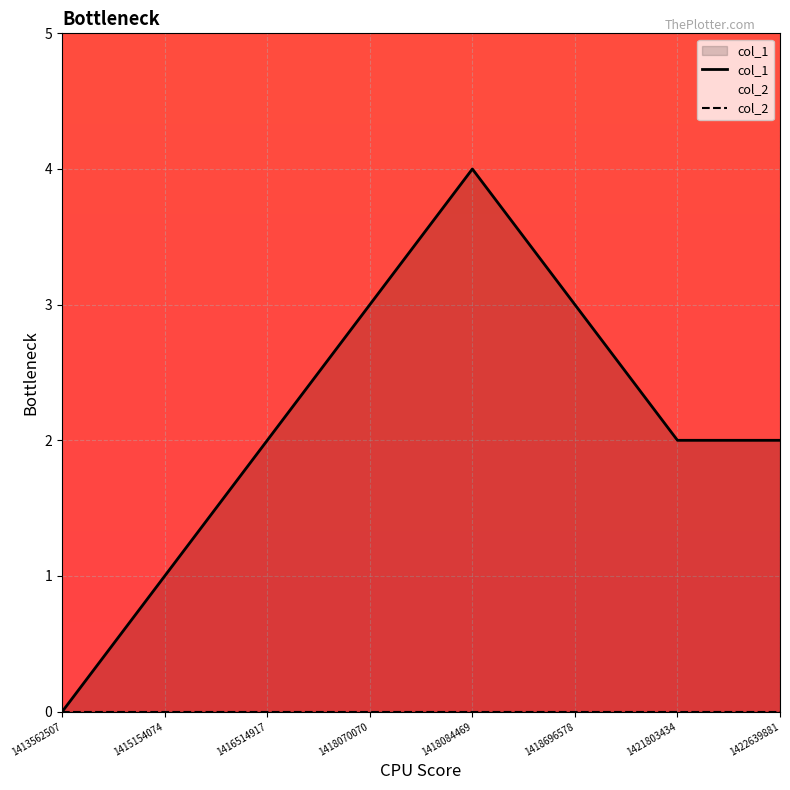

Does the chart display data point markers on the line(s)?

No